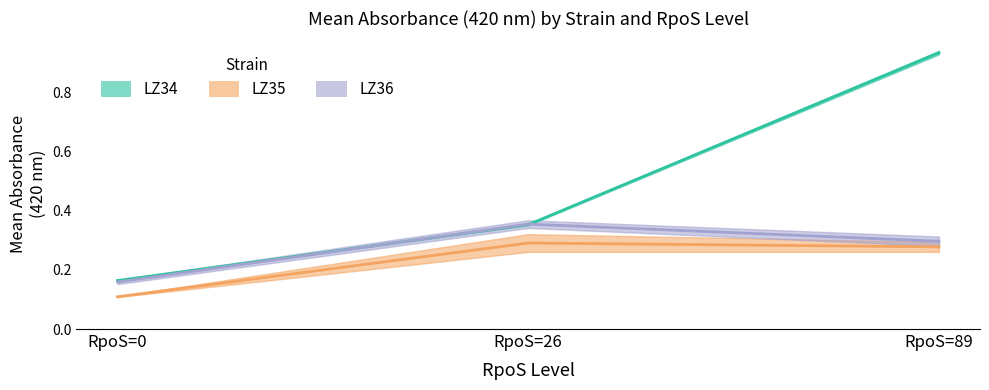

What is the spread (max minus min) of values at RpoS=26?

0.1